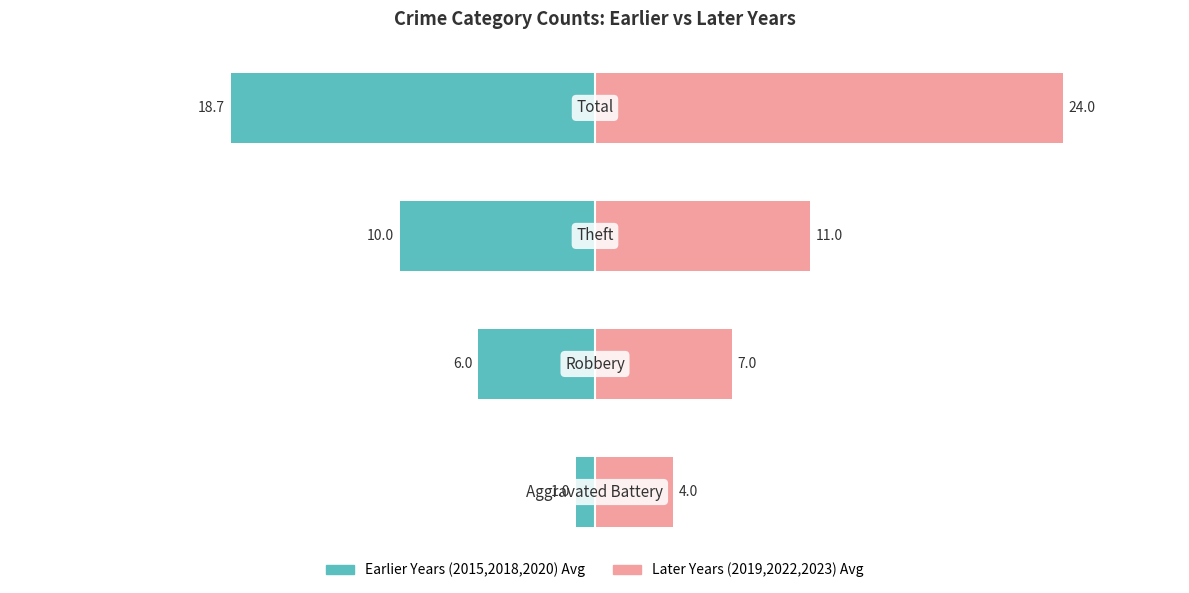

Which series has the largest total across all categories?

Later Years (2019,2022,2023) Avg